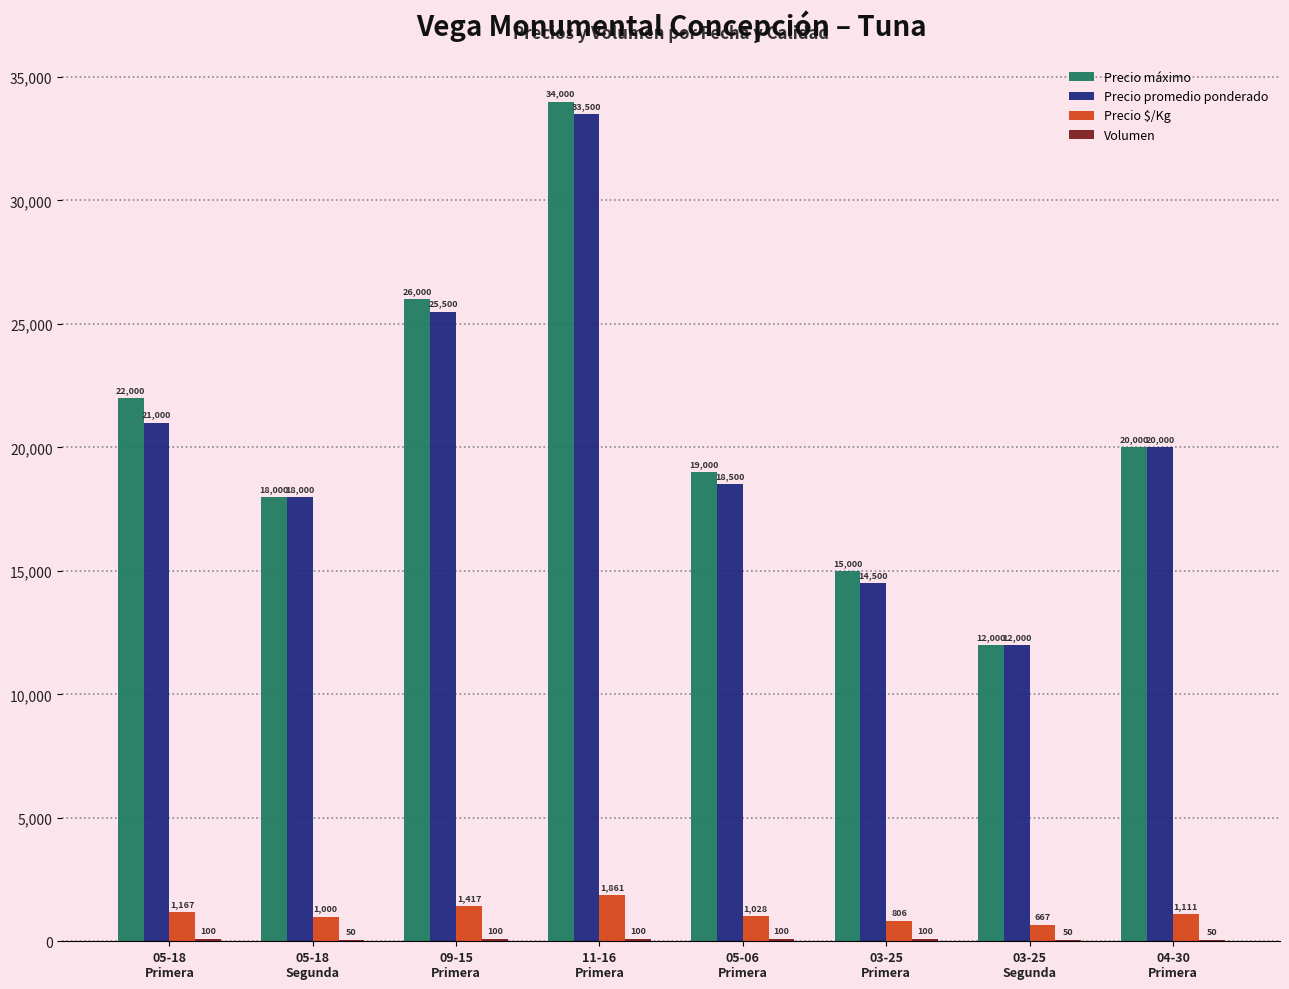

What is the difference between the Precio promedio ponderado values at 03-25
Primera and 05-06
Primera?

4000